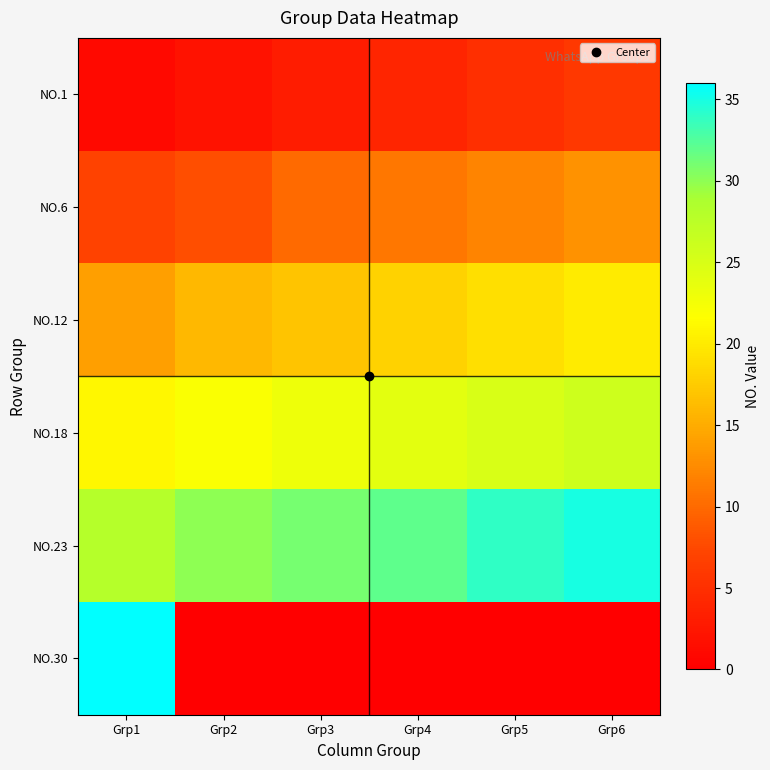

Which has a higher value, Grp5 or Grp2?

Grp5